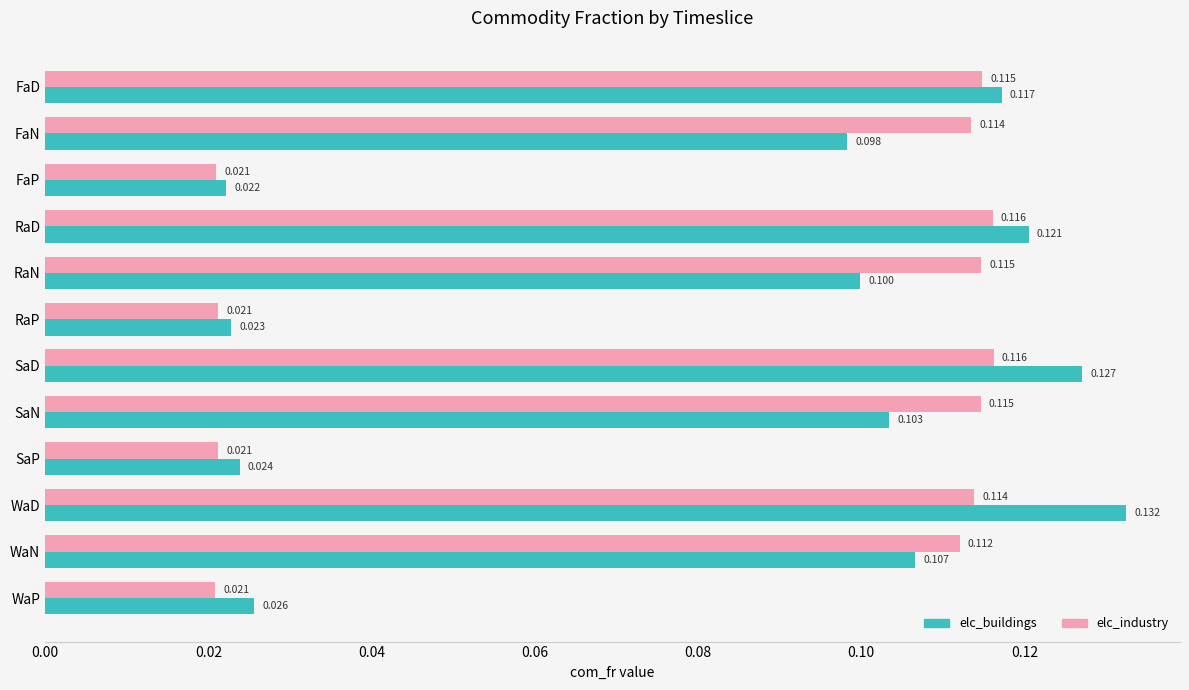

At which category does the chart reach its peak across all series?

WaD